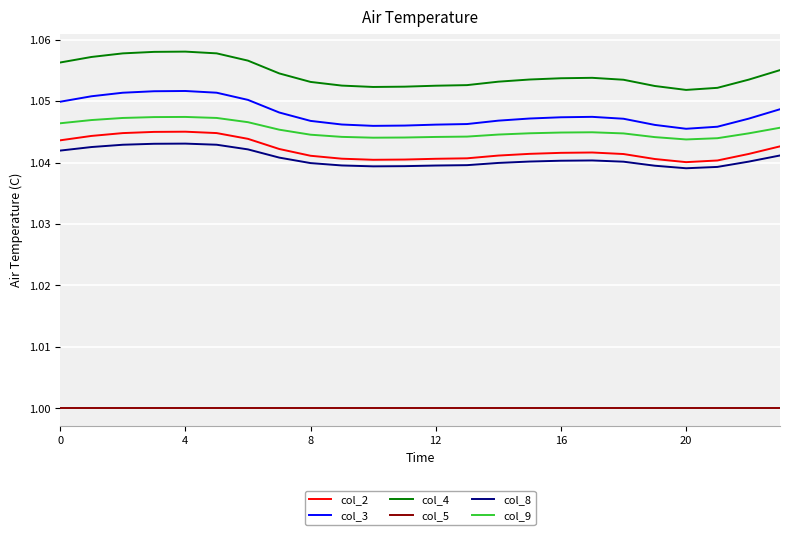

Which series has the largest total across all categories?

col_4